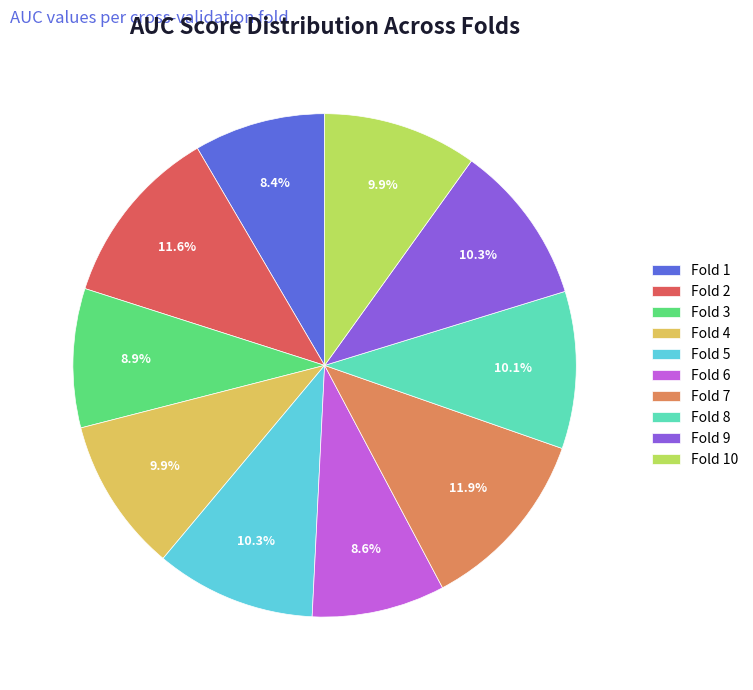

Does any single category account for the majority?

No